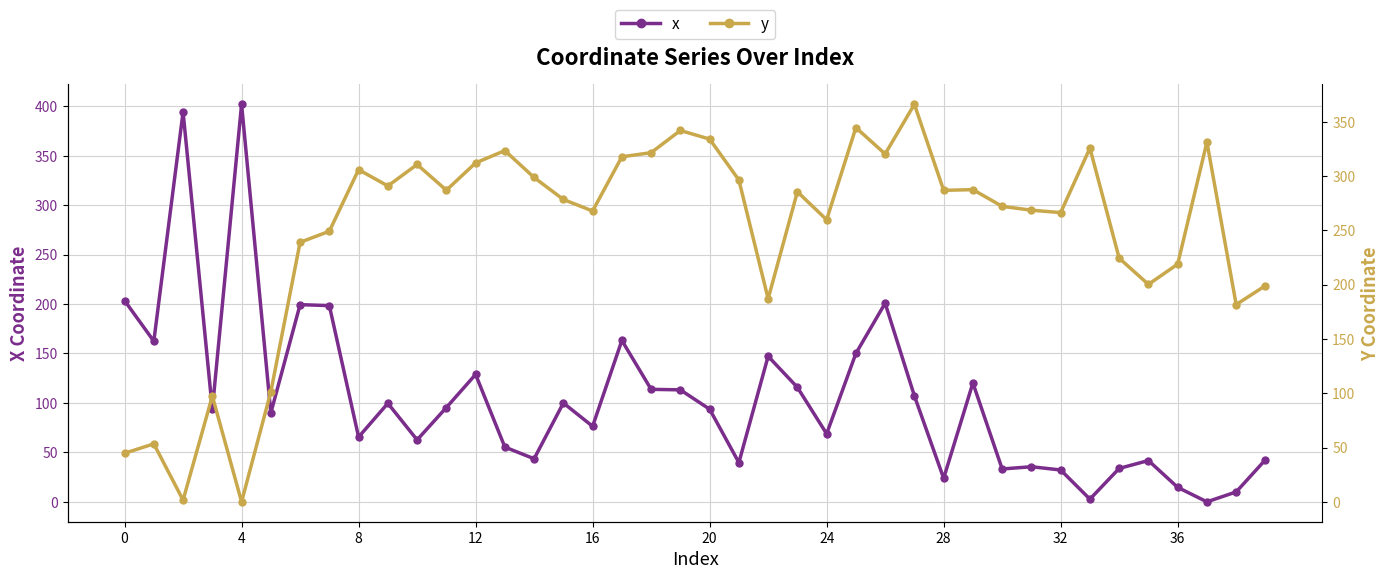

Is the value of y at 28 greater than the value of x at 20?

Yes